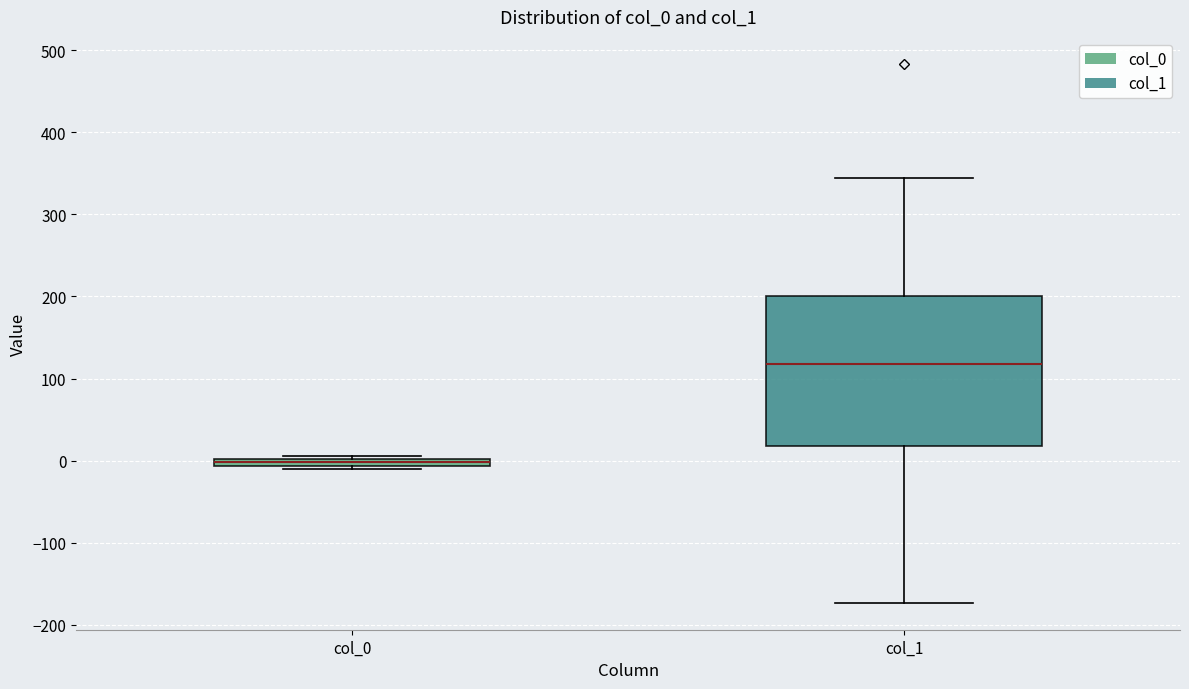

Comparing the boxes themselves (not the whiskers), which one is the tallest?

col_1